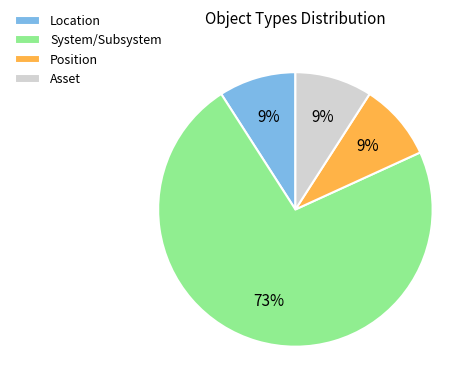

How many slices are in this pie chart?

4